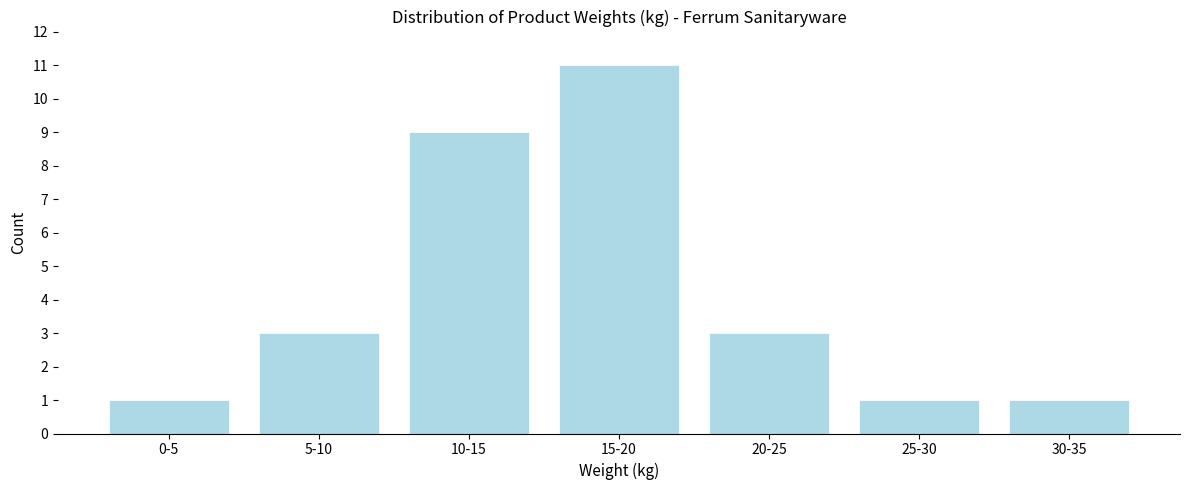

Reading left to right, transcribe all the data shown in this chart.

0-5=1	5-10=3	10-15=9	15-20=11	20-25=3	25-30=1	30-35=1